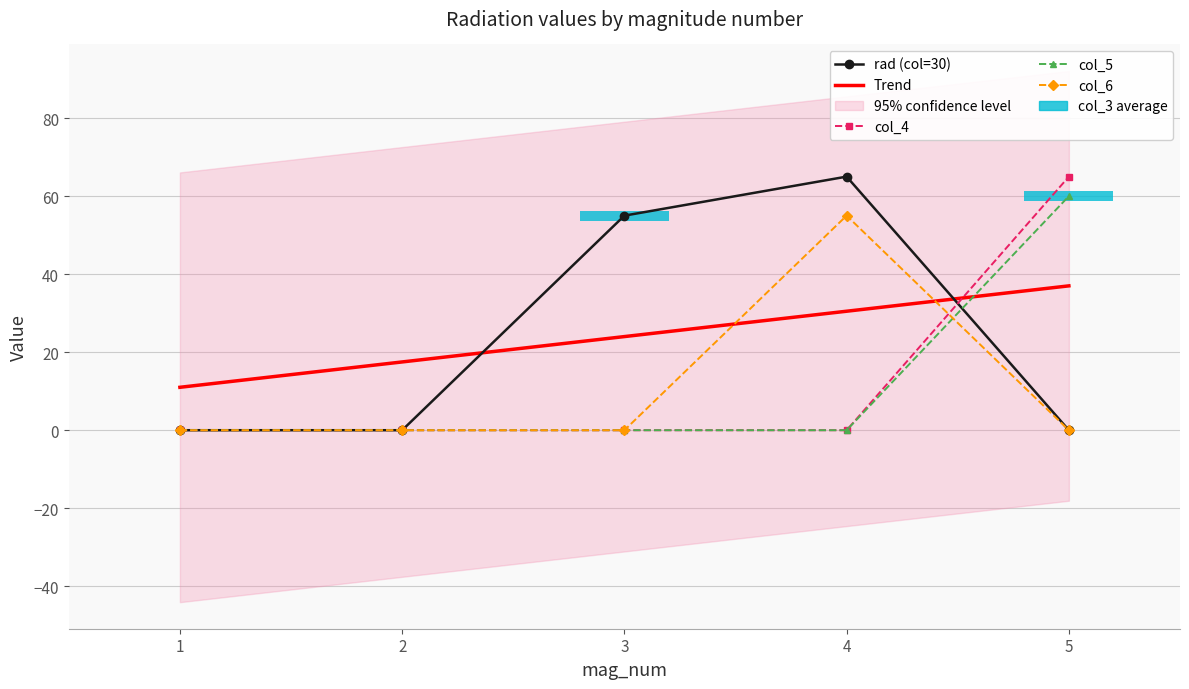

At which category is the sum across all series the highest?

5